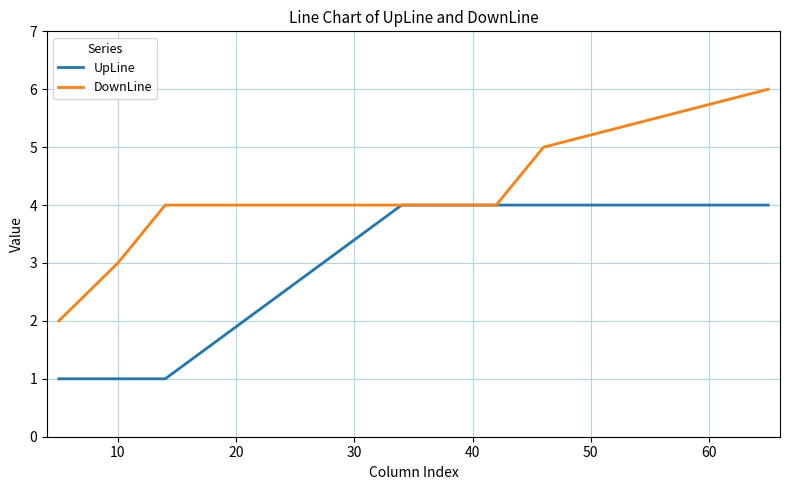

What is the sum of all DownLine values?

32